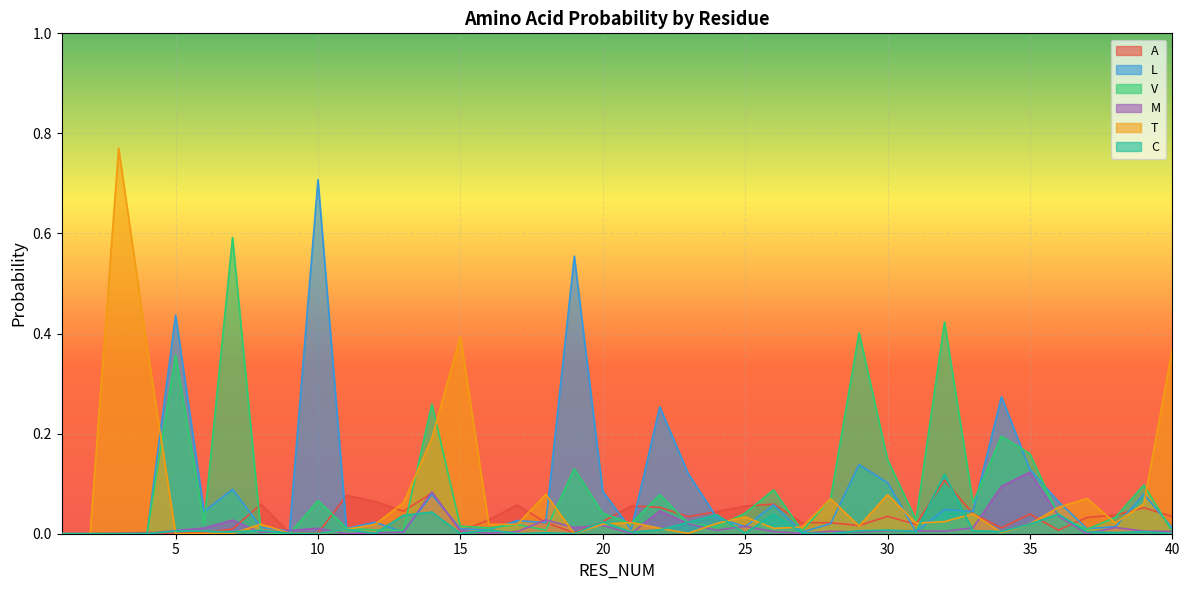

What is the highest value of the T series?

0.8